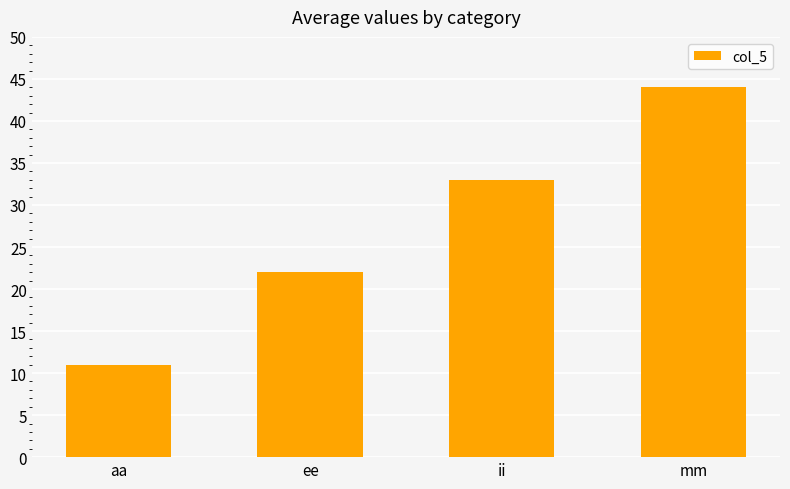

Is it true that the value at ee is 22?

True